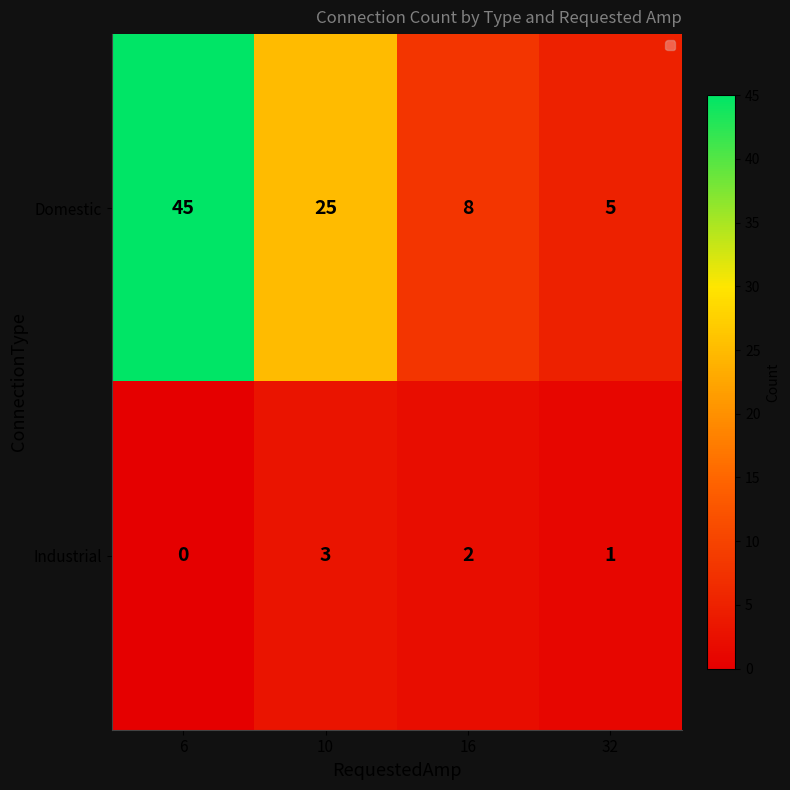

True or false: Industrial has a value of 2 at 32.

False